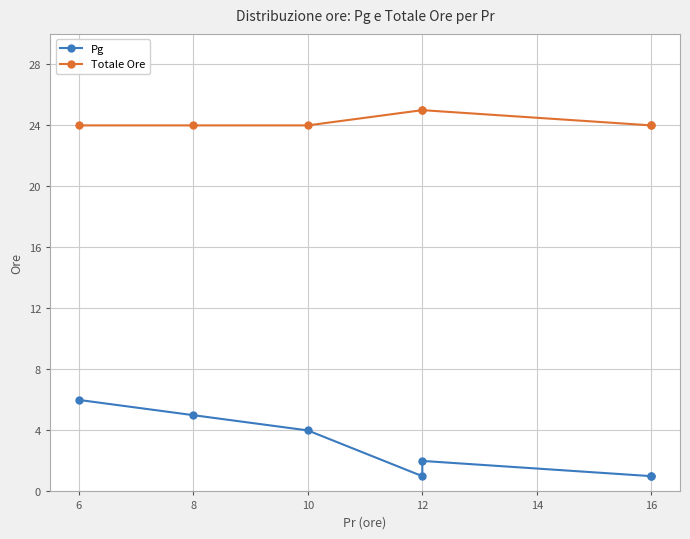

Is it true that Totale Ore equals 24 at 8?

True